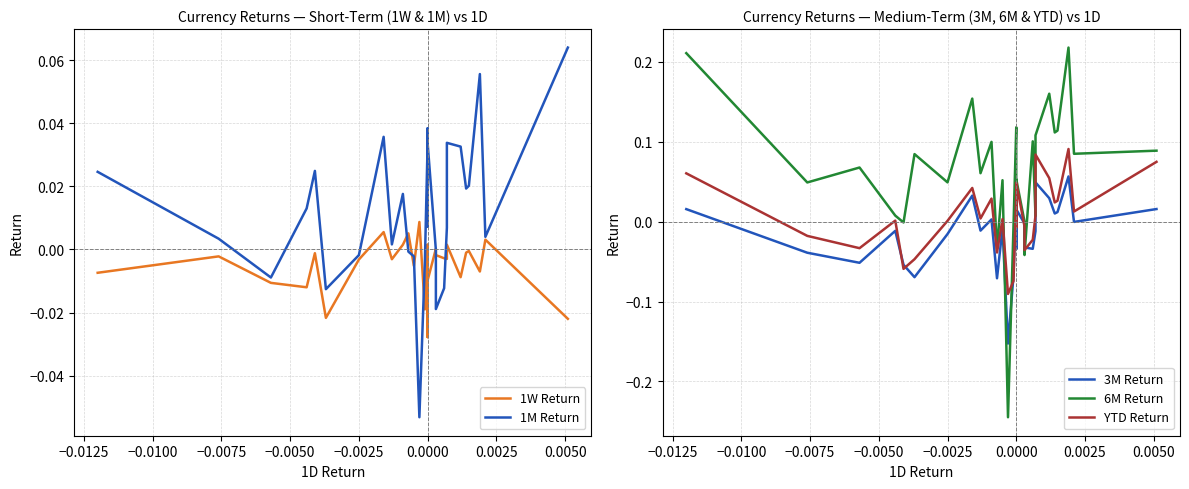

Is this an area chart (filled region under the line)?

No